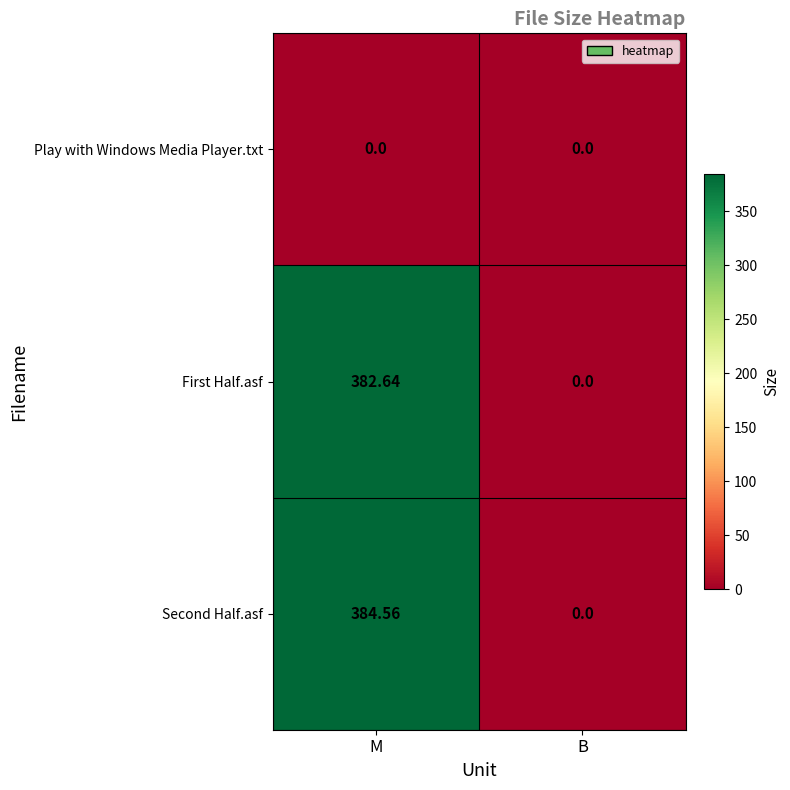

Which series has the widest spread of values?

Second Half.asf